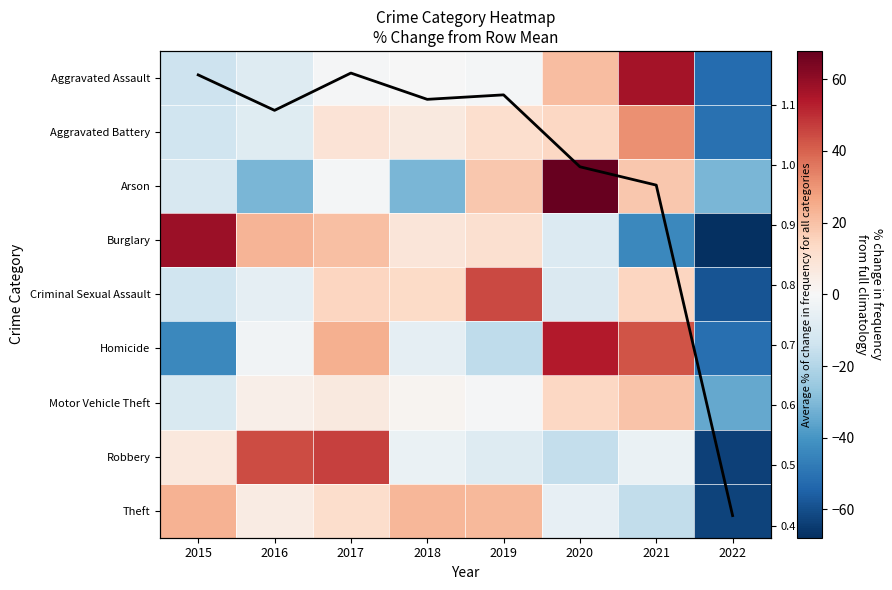

True or false: Criminal Sexual Assault has a value of 5.7 at 2021.

False